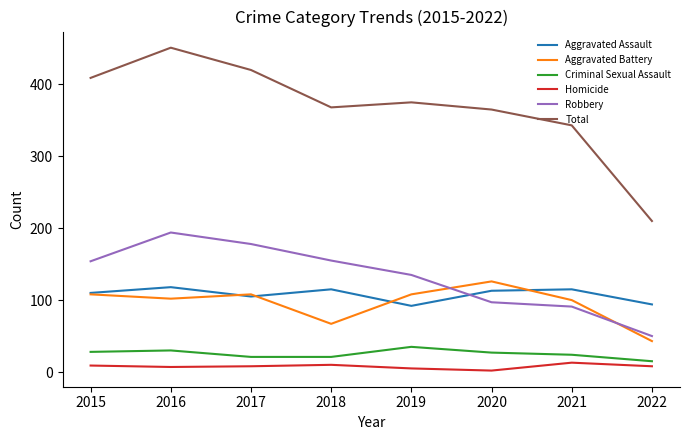

At which label is Total closest to 330?

2021